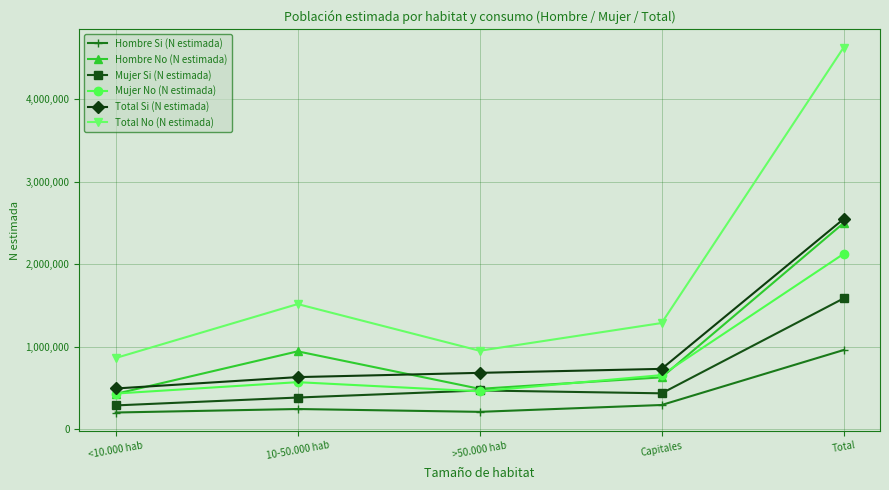

True or false: Total No (N estimada) and Mujer Si (N estimada) intersect in this chart.

False